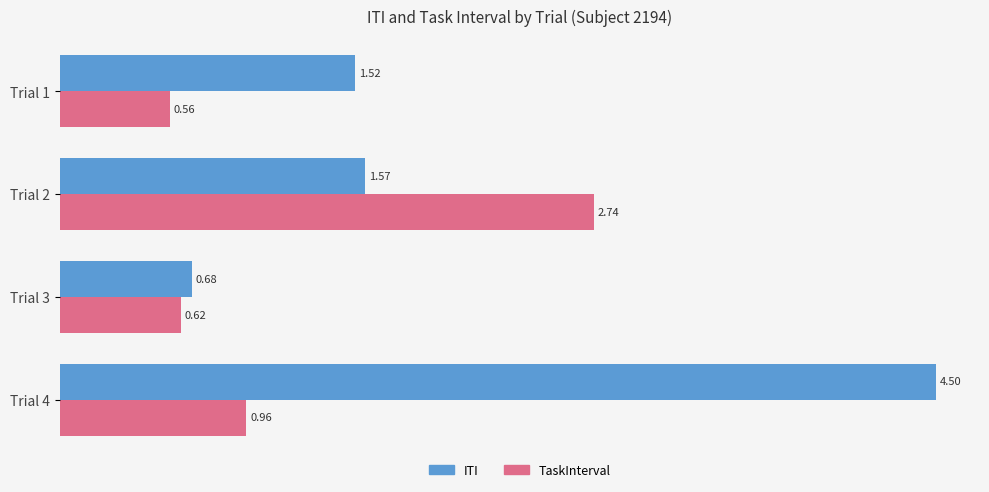

List the labels in order of TaskInterval value, largest first.

Trial 2, Trial 4, Trial 3, Trial 1